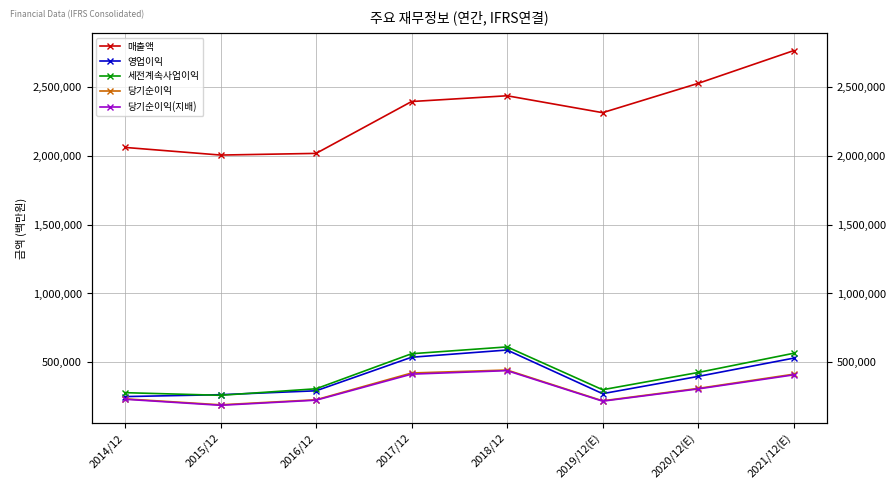

Which series has the largest total across all categories?

매출액